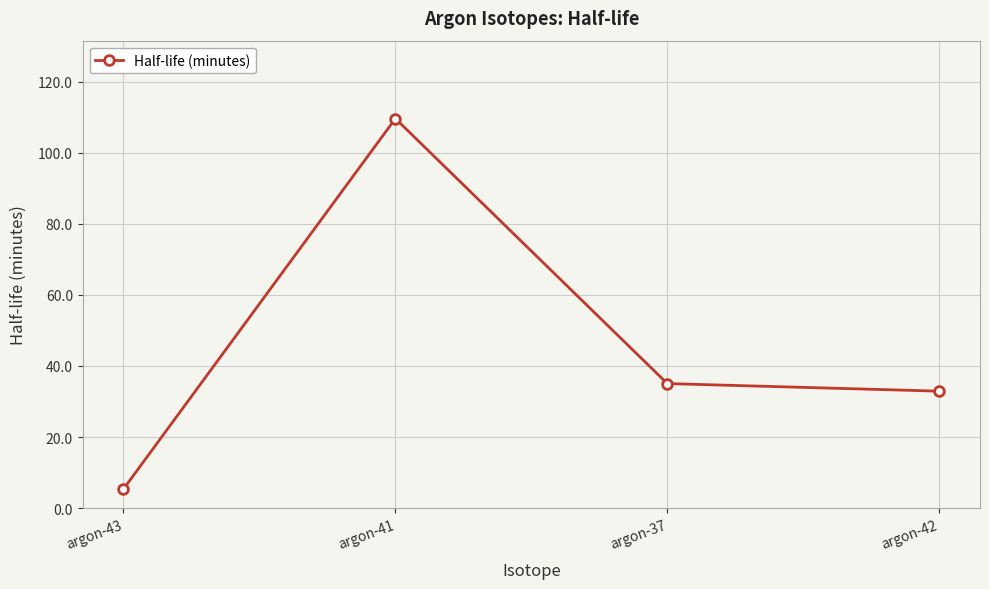

Is it true that the value at argon-42 is 32.9?

True